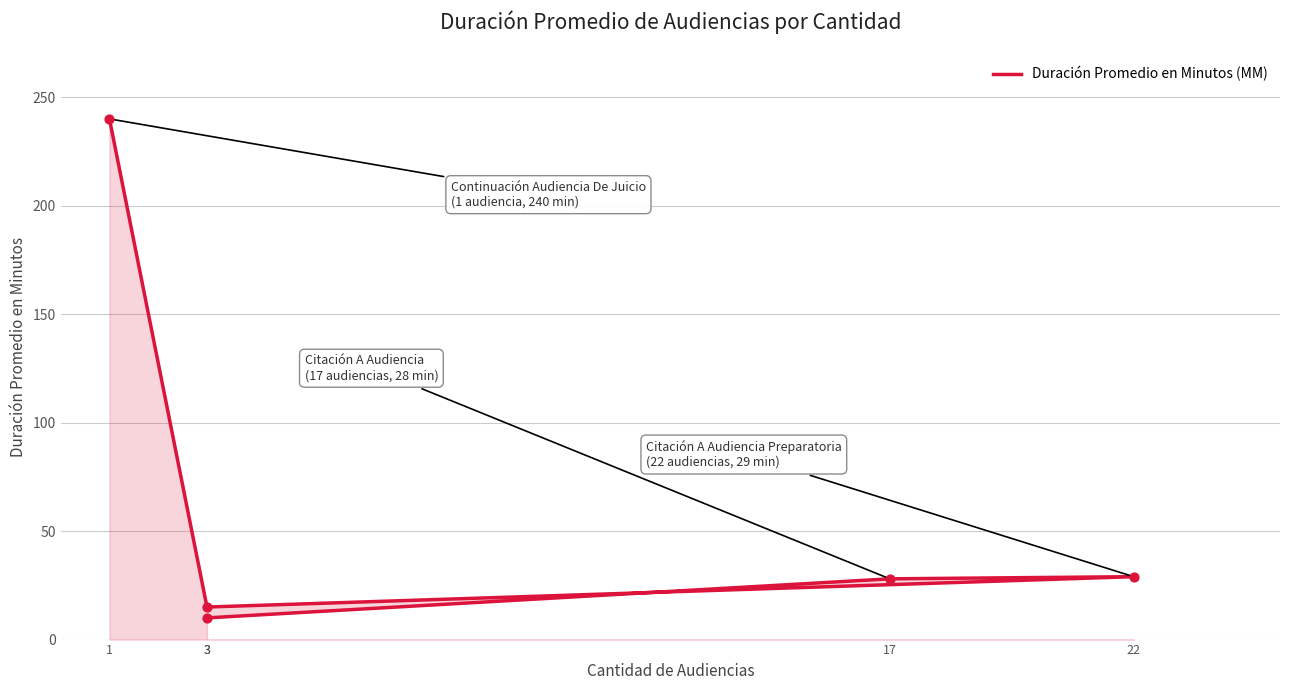

What is the ratio of the value at 1 to the value at 3?

16.0